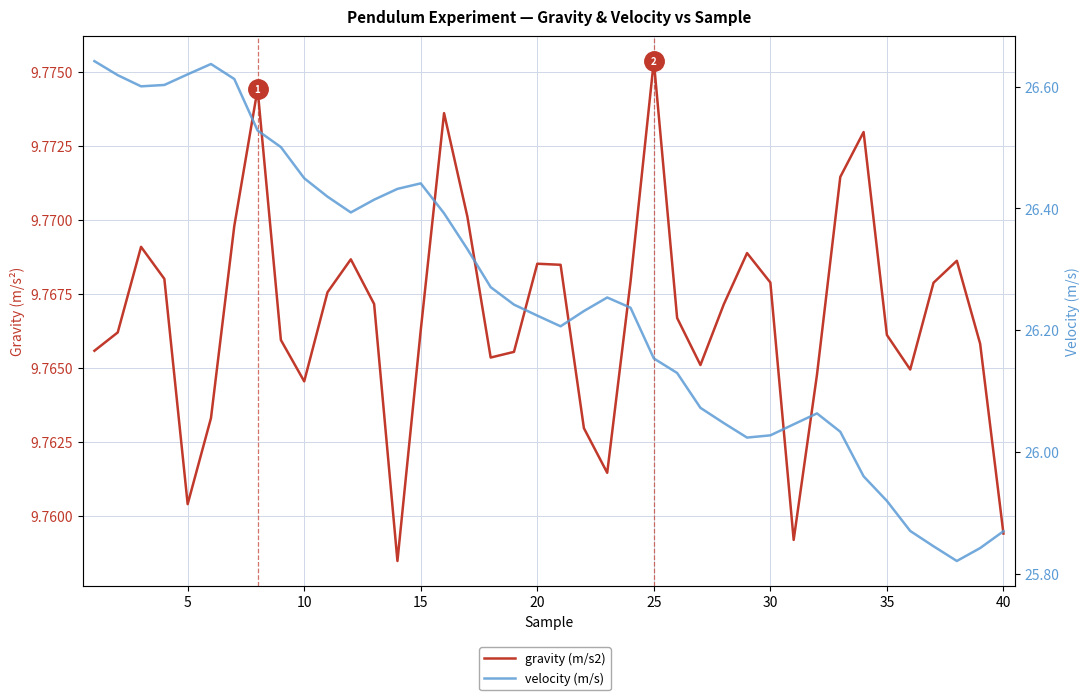

What are all the series names shown in the legend?

gravity (m/s2), velocity (m/s)